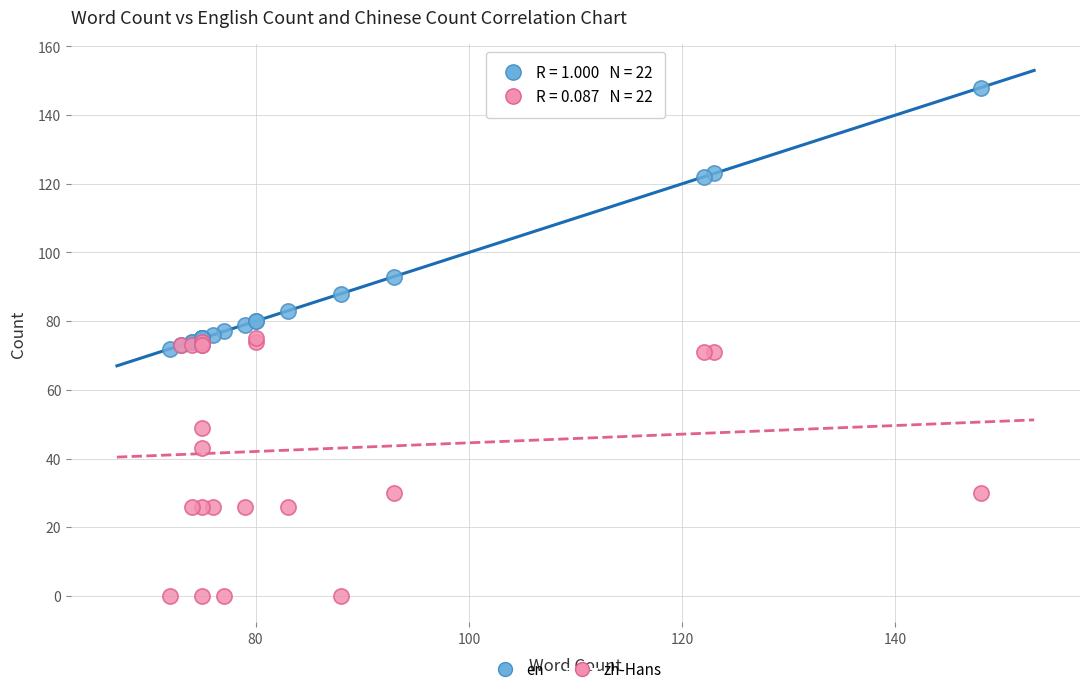

Which series reaches the maximum Y coordinate?

en